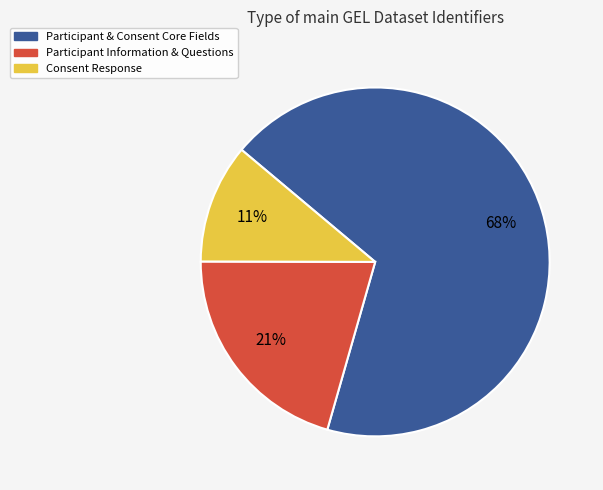

What percentage is the Consent Response slice, to the nearest percent?

11%